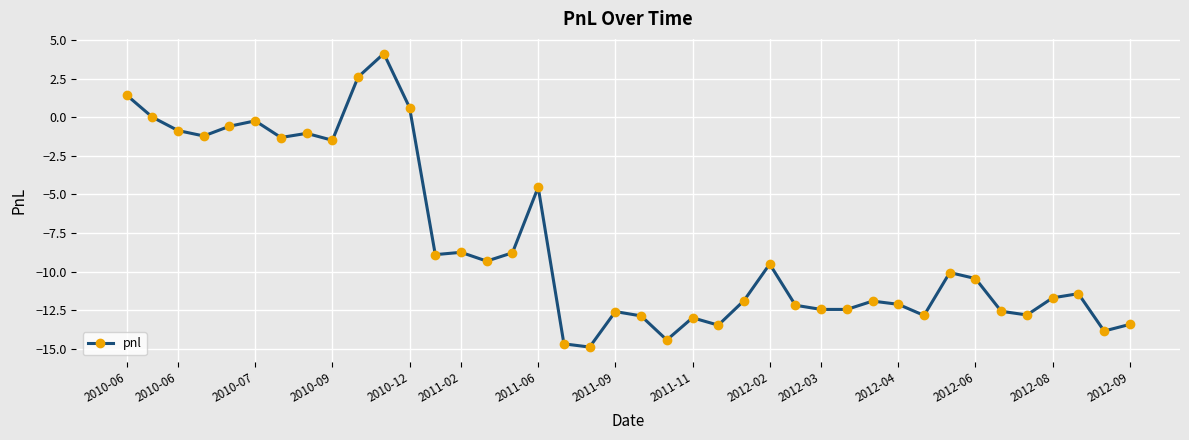

What is the greatest value displayed?

4.1